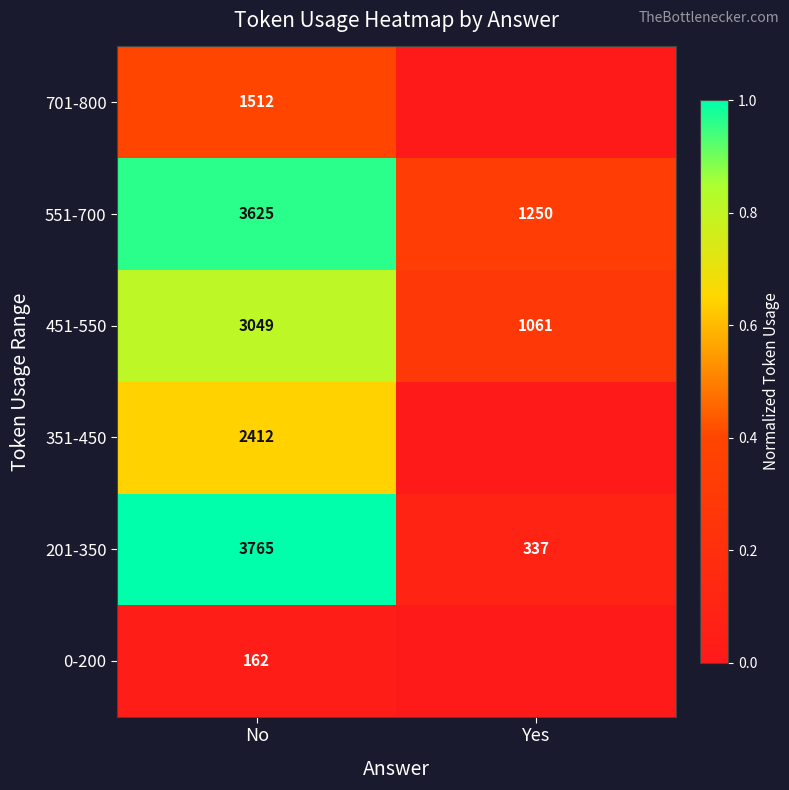

What is the total value across all series at No?

14525